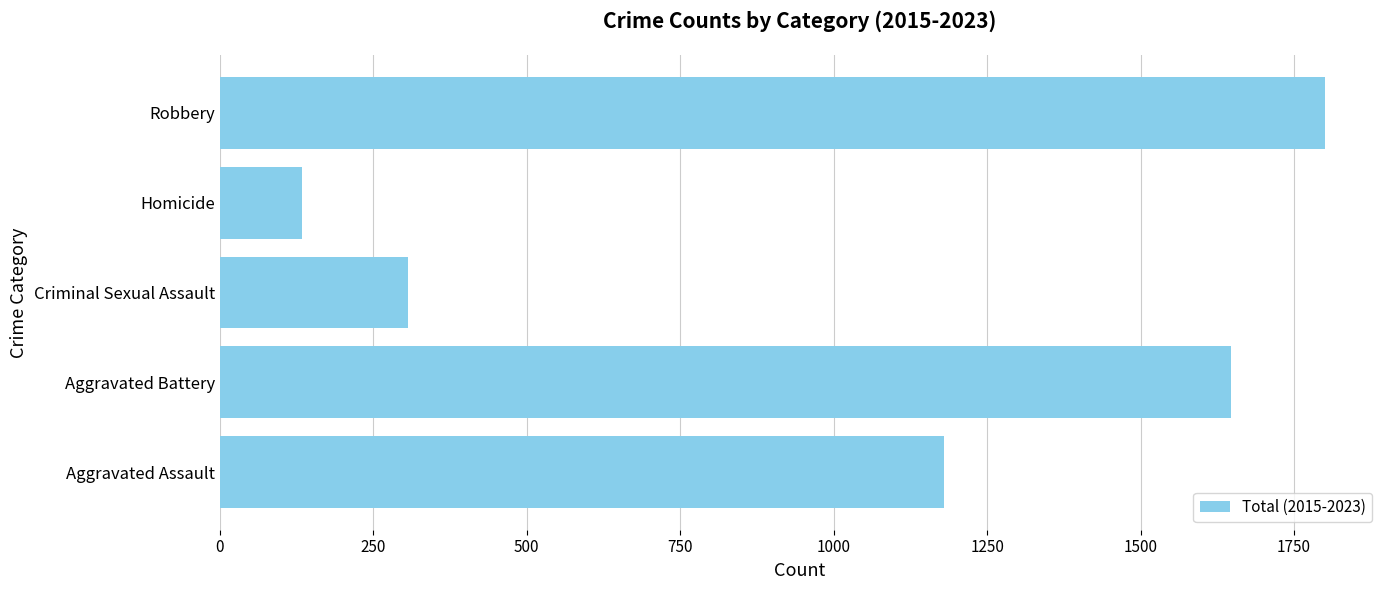

Rank the categories by value from lowest to highest.

Homicide, Criminal Sexual Assault, Aggravated Assault, Aggravated Battery, Robbery